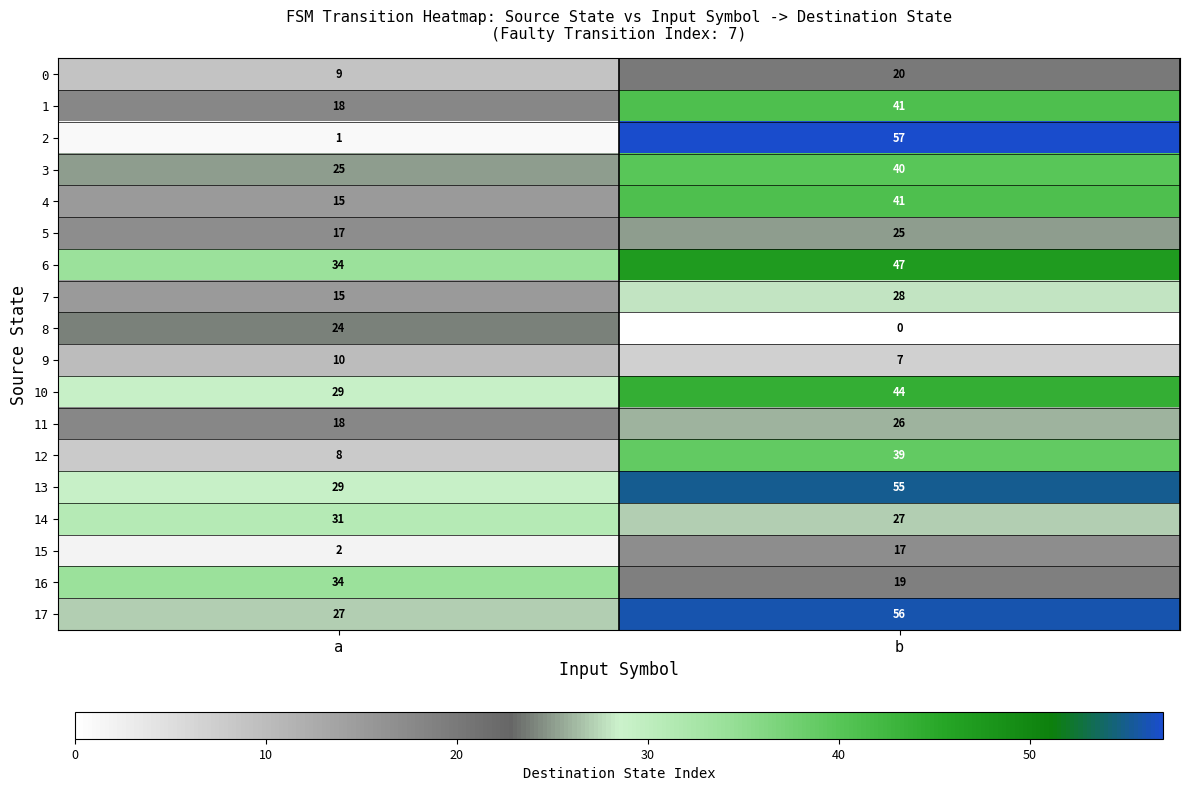

What is the approximate value of 0 at a, to the nearest 5?

10